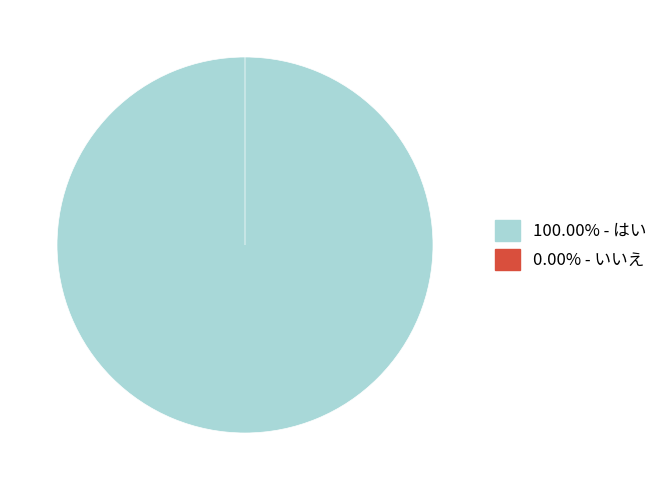

Which has a higher value, はい or いいえ?

はい